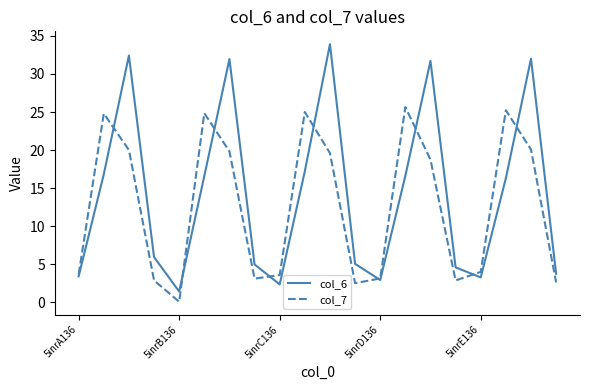

Which series has the largest total across all categories?

col_6